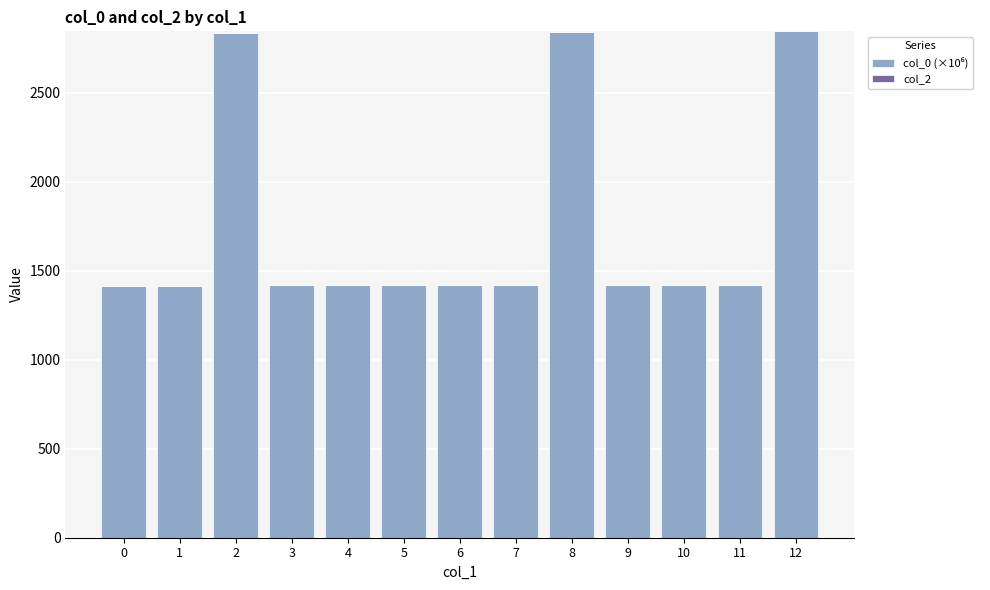

Where does the col_0 (×10⁶) series first go above 1420?

2